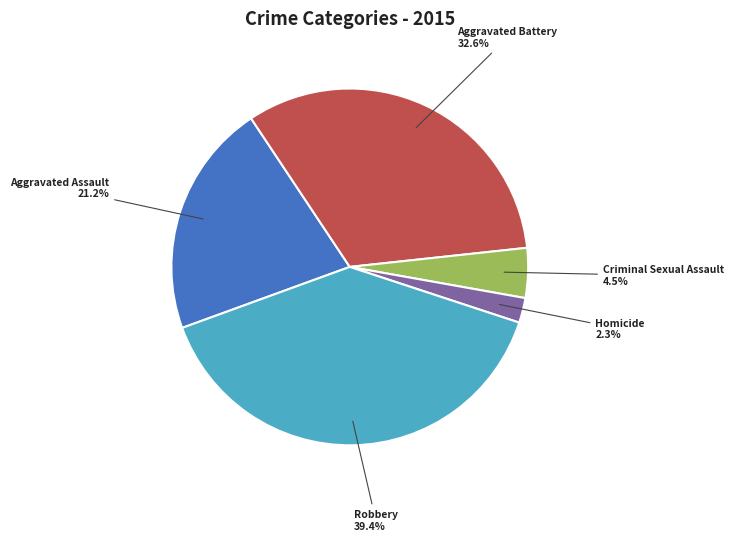

How many segments does this pie chart have?

5